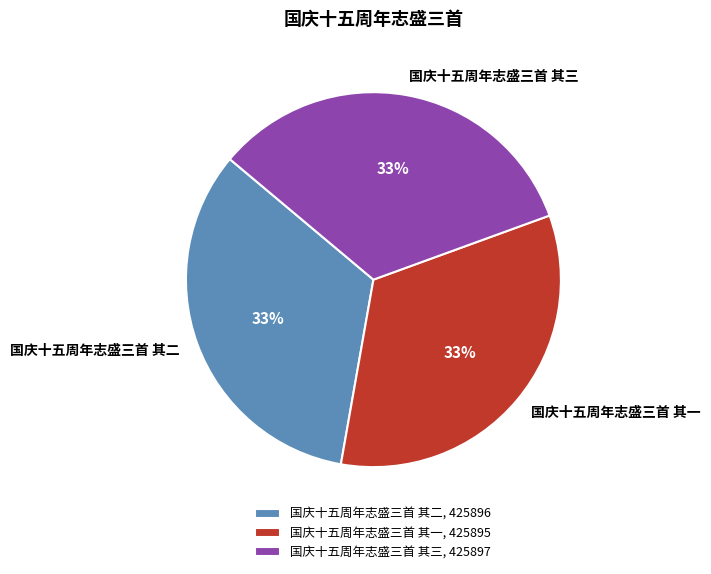

What is the ratio of the value at 国庆十五周年志盛三首 其三, 425897 to the value at 国庆十五周年志盛三首 其一, 425895?

1.0